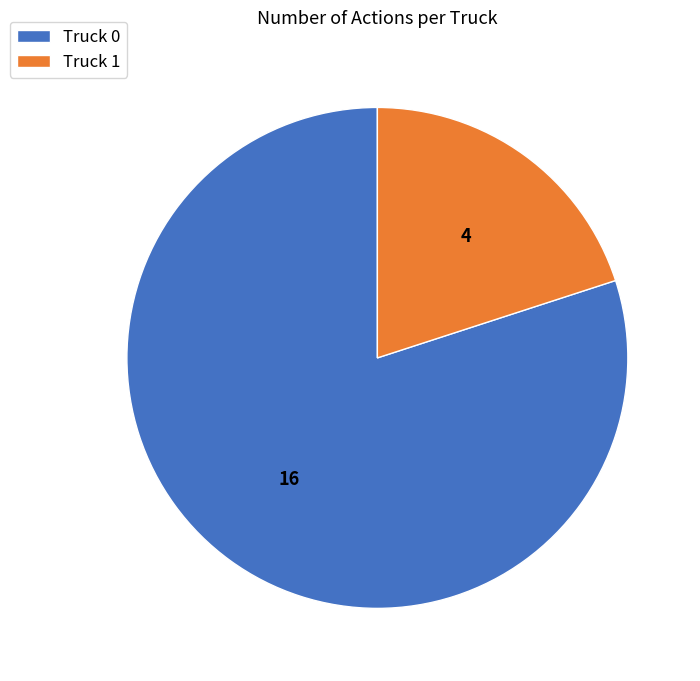

The Truck 0 slice represents 80% of the pie. True or false?

True